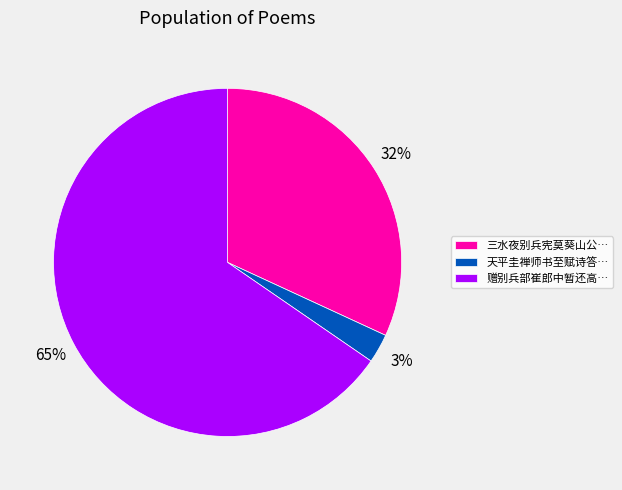

Which category accounts for the majority?

赠别兵部崔郎中暂还高…